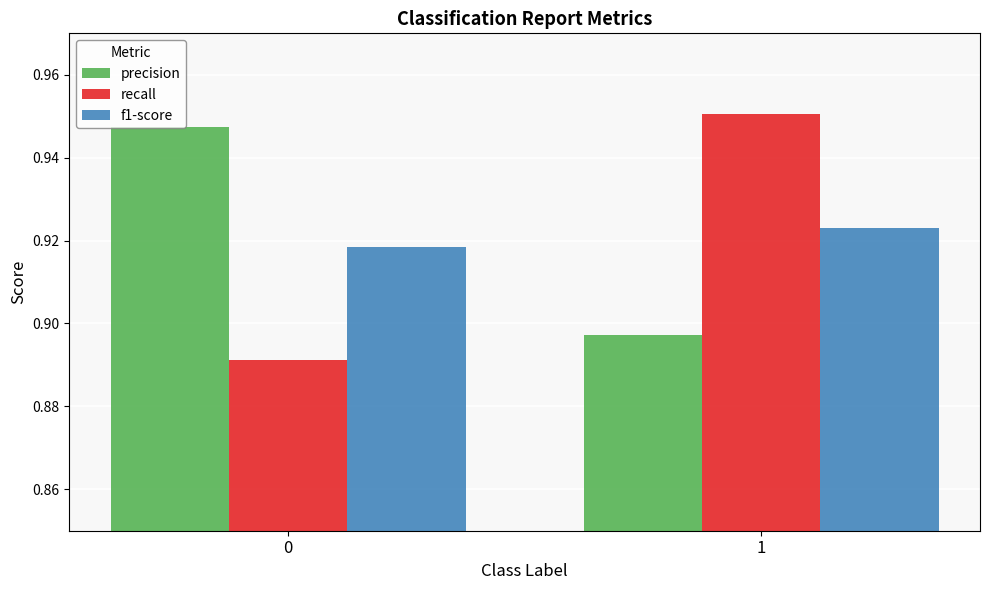

Which category has the highest value across all series?

1